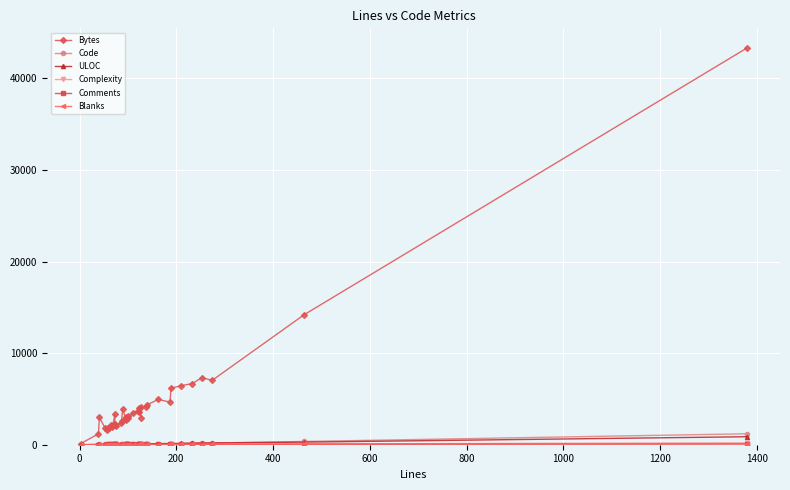

What are all the series names shown in the legend?

Bytes, Code, ULOC, Complexity, Comments, Blanks